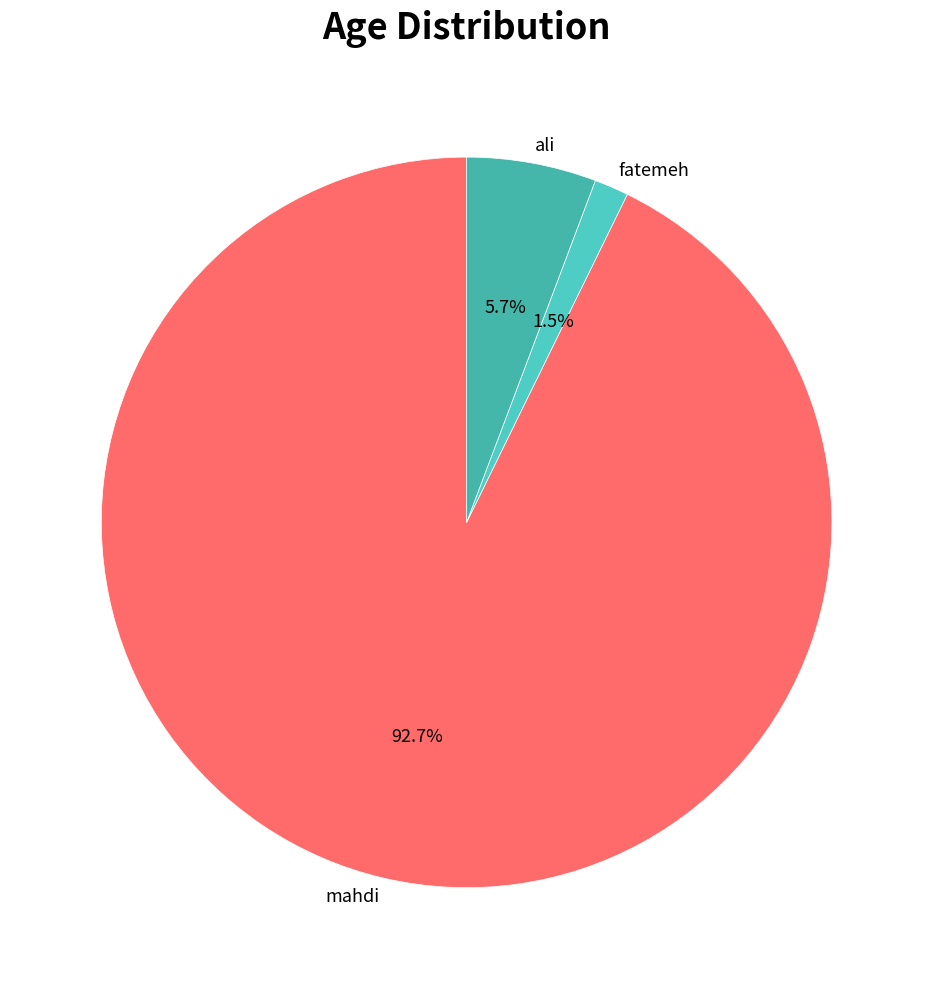

Is there any slice that represents more than half of the pie?

Yes